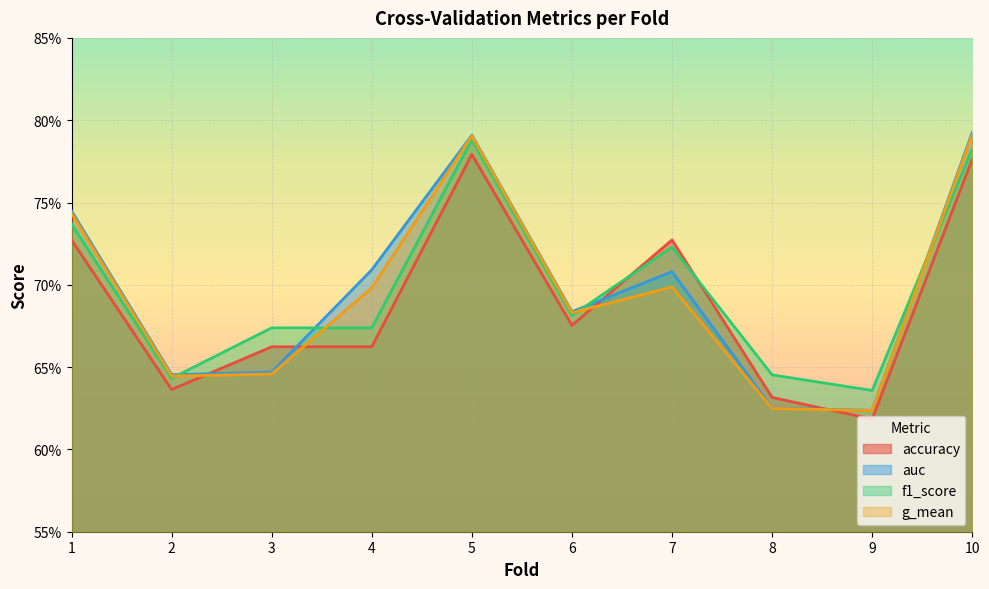

What is the sum of all g_mean values?

6.9